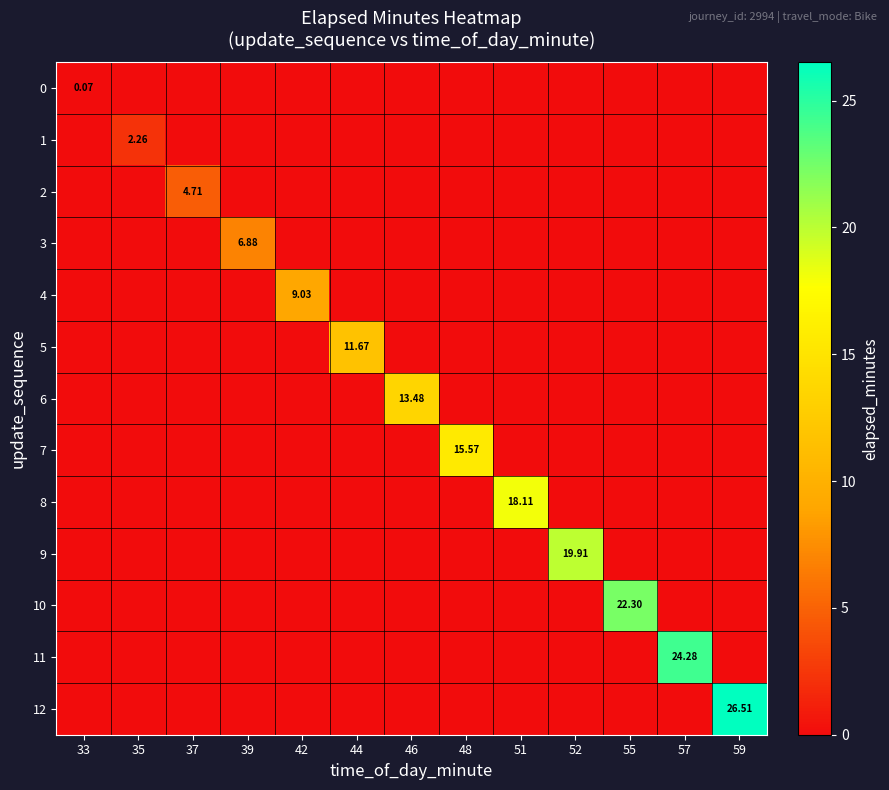

What is the highest value of the 11 series?

24.3